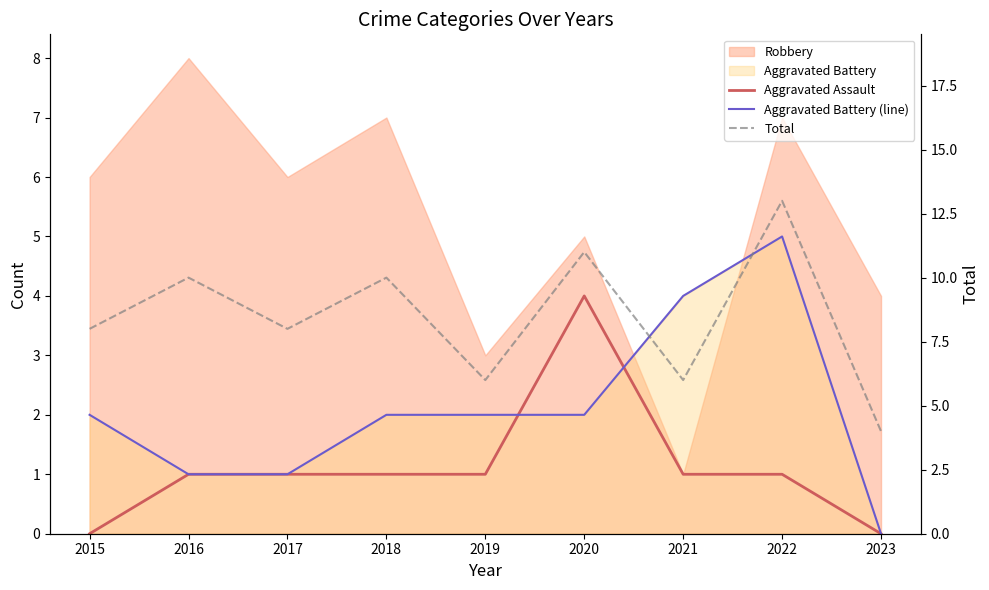

List the labels in order of Aggravated Assault value, smallest first.

2015, 2023, 2016, 2017, 2018, 2019, 2021, 2022, 2020